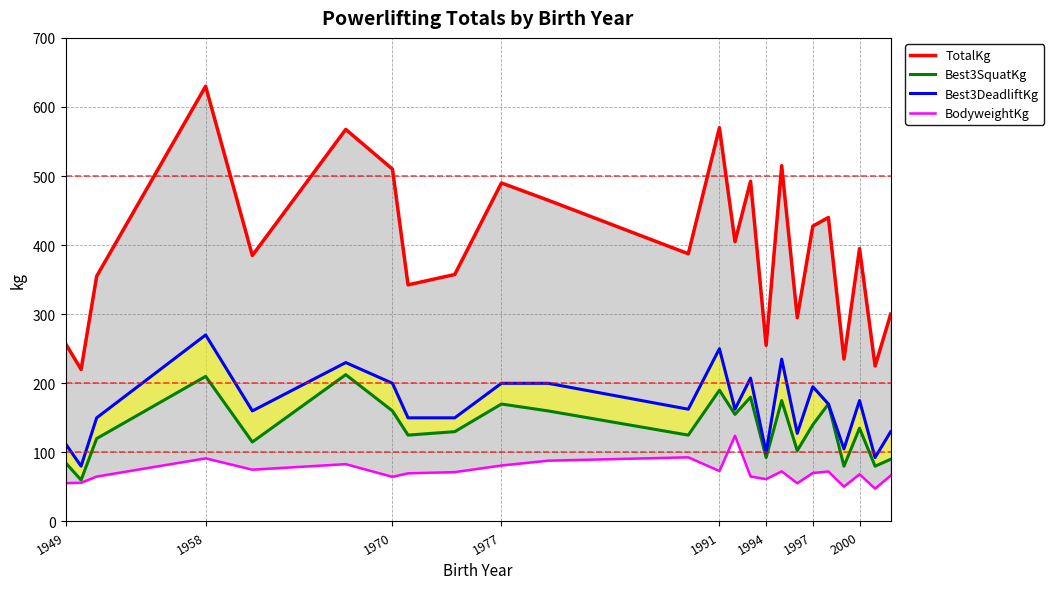

List the series in order of their peak value, lowest first.

BodyweightKg, Best3SquatKg, Best3DeadliftKg, TotalKg